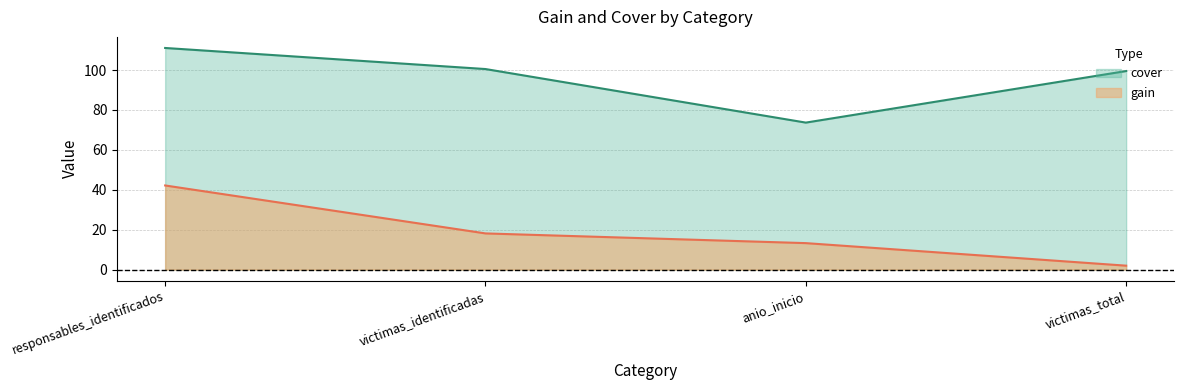

Does the chart display data point markers on the line(s)?

No